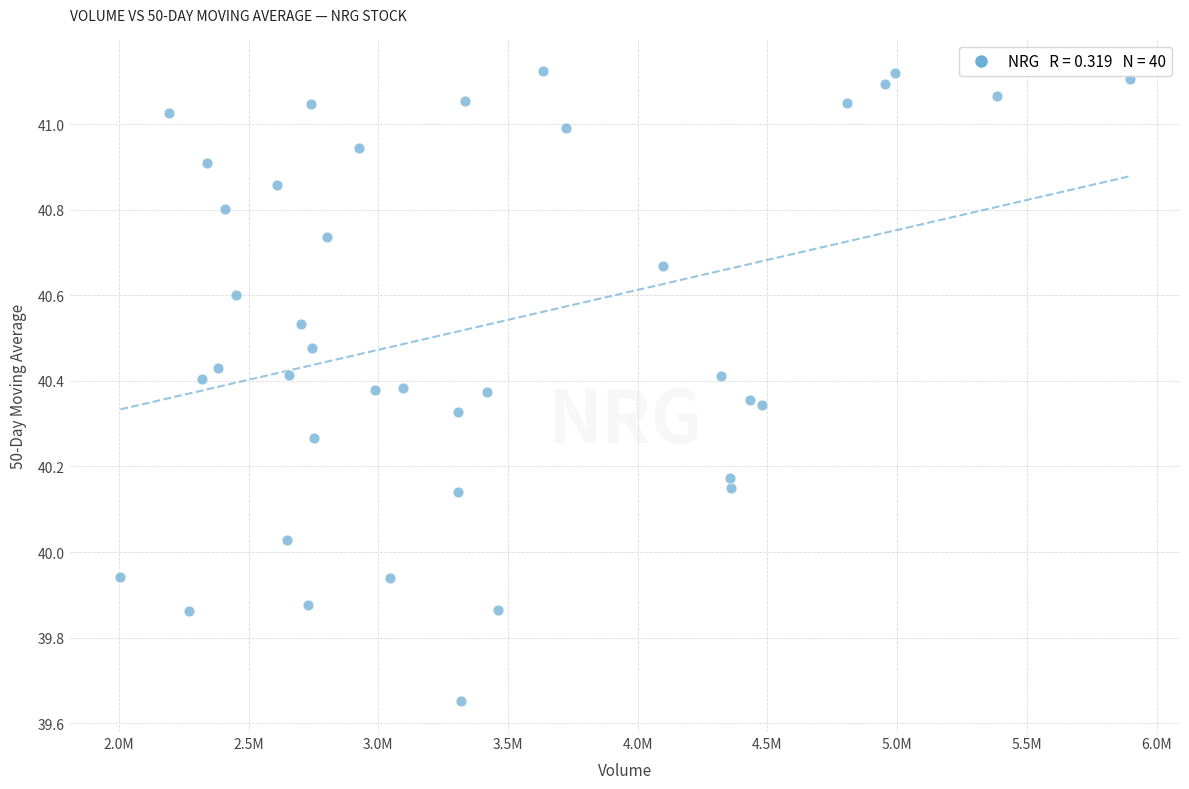

What is the range of X values (max minus min)?

3889500.0